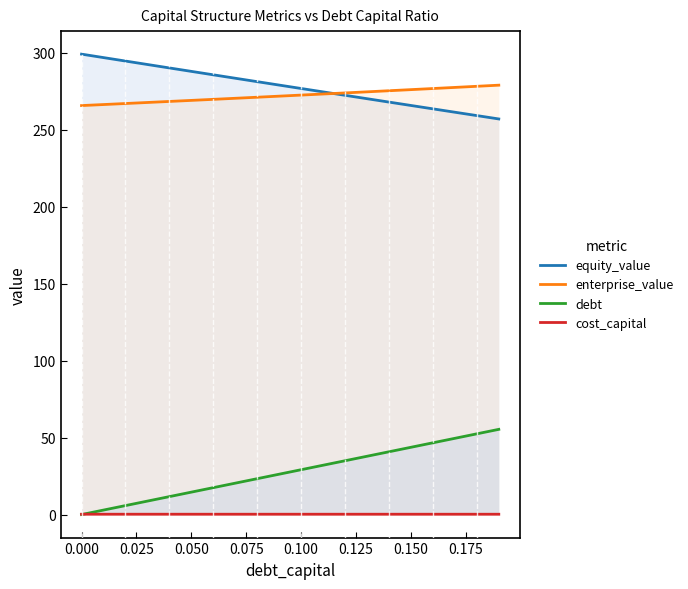

The cost_capital series shows 0.2 at 0.050. True or false?

True